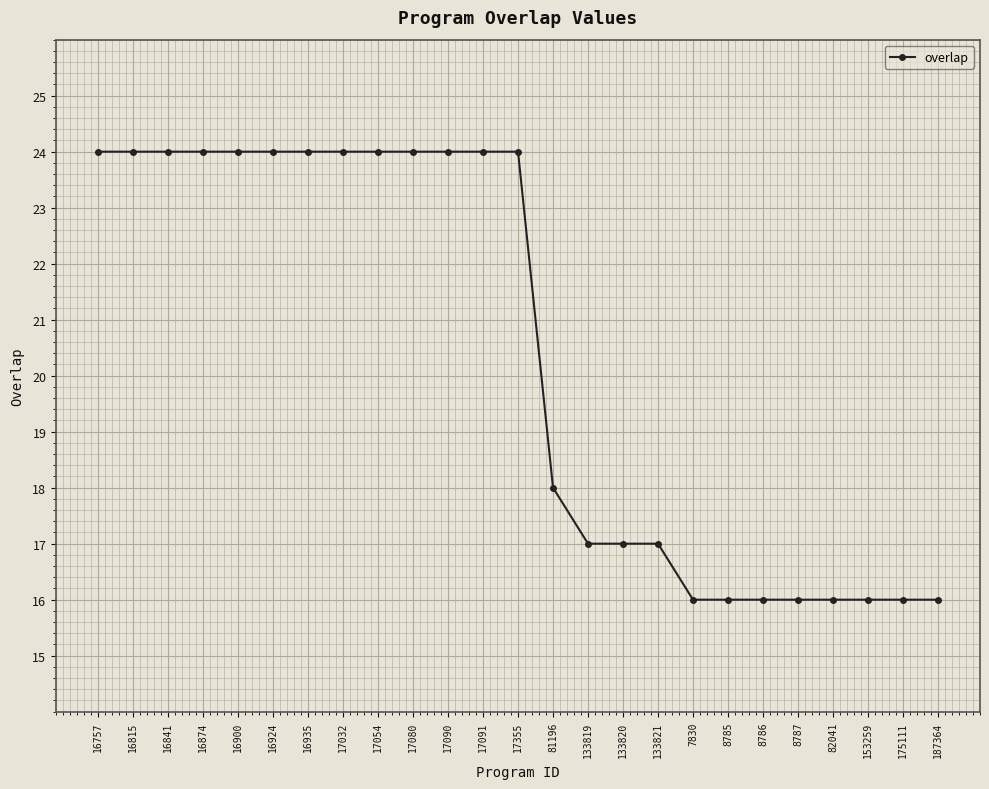

What is the sum of the values at 82041 and 17032?

40